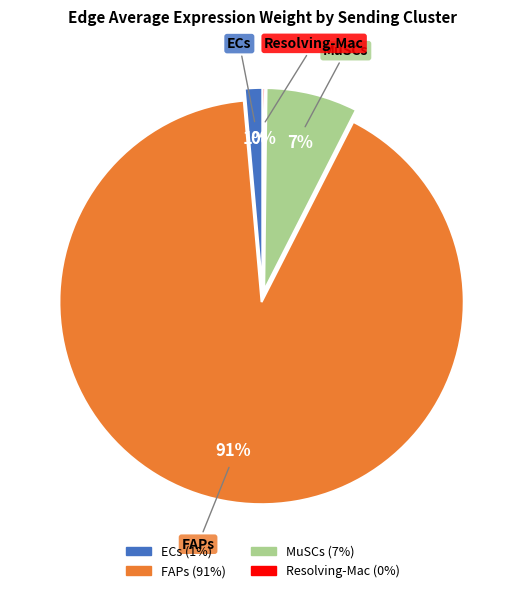

Does FAPs represent more than half of the total?

Yes